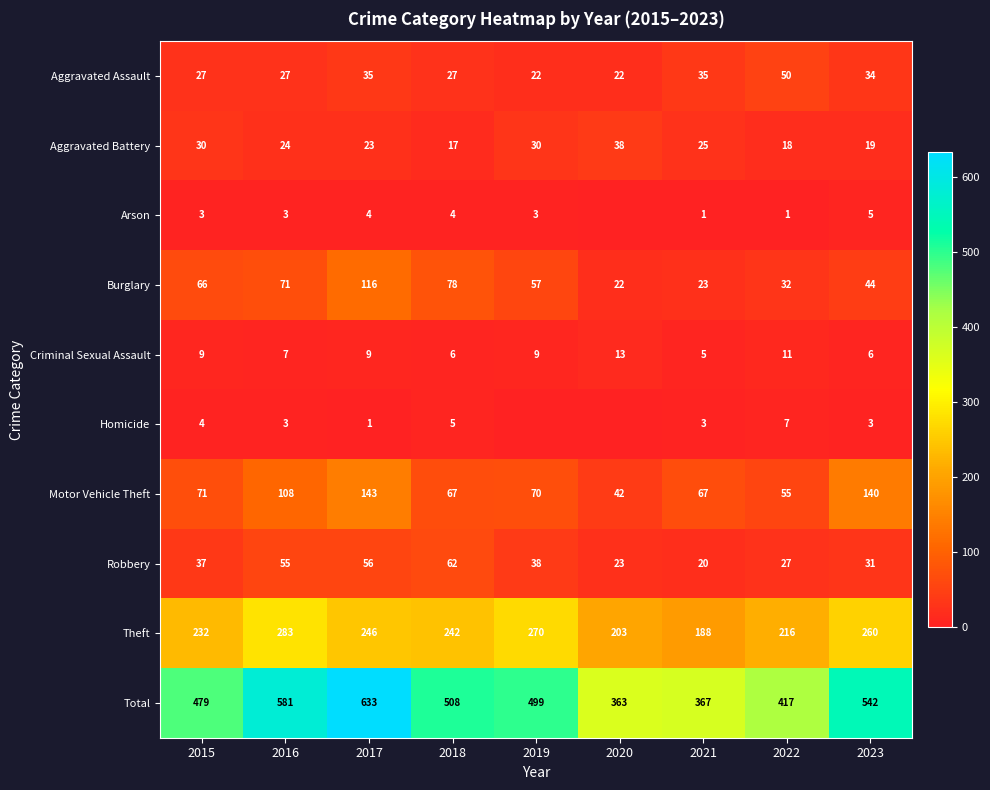

What is the difference between the maximum and minimum values in the Aggravated Assault series?

28